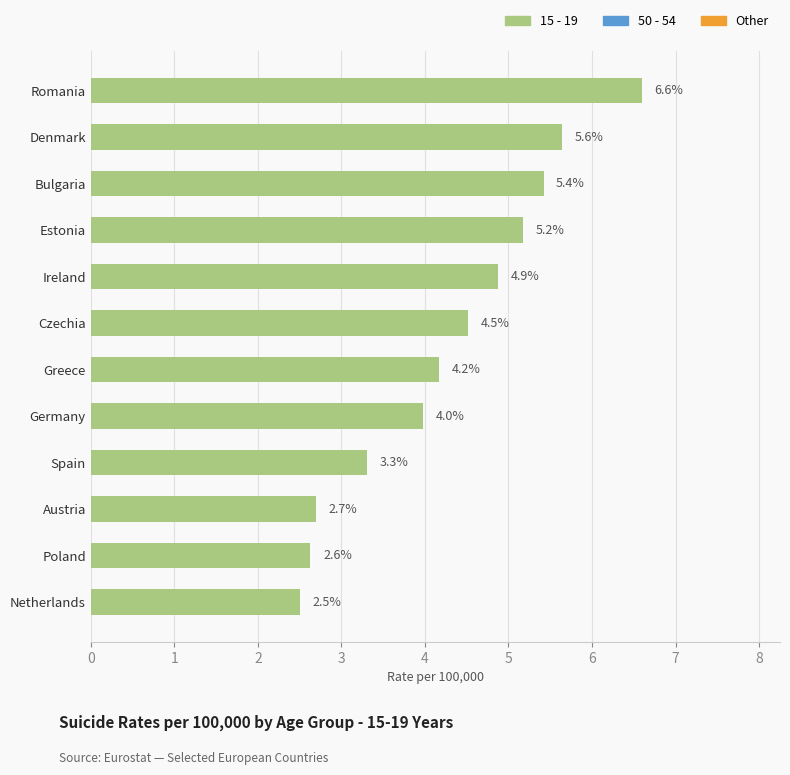

What is the average value?

4.3